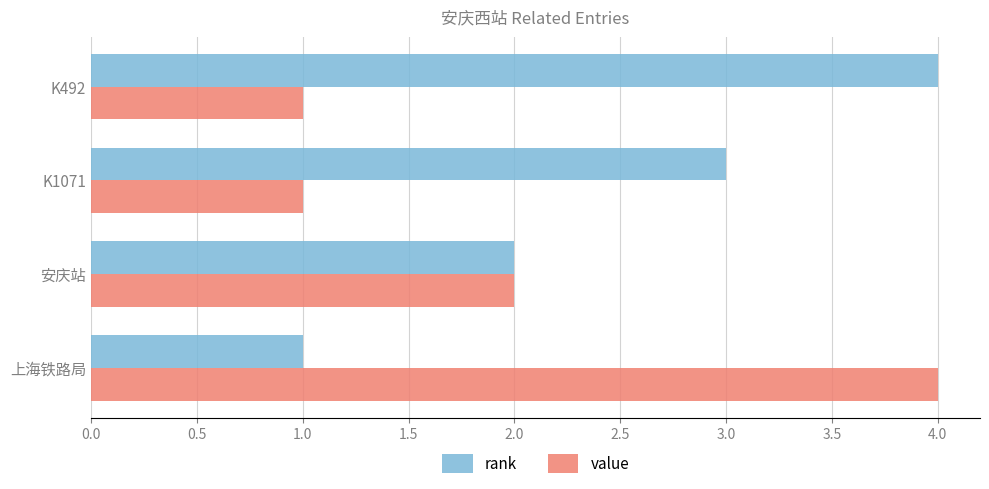

What is the difference between the maximum and minimum values in the rank series?

3